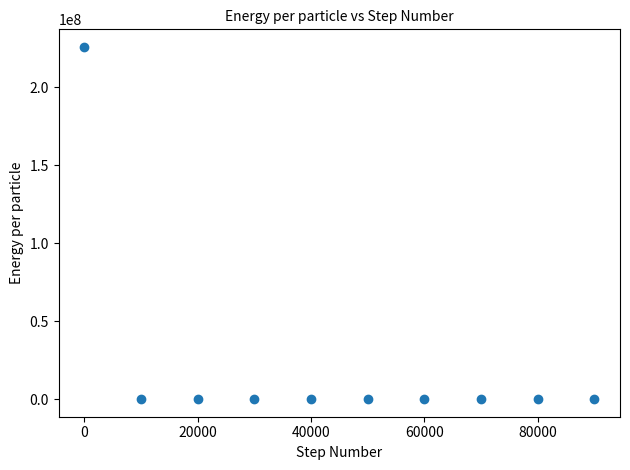

What is the average X value?

45000.0